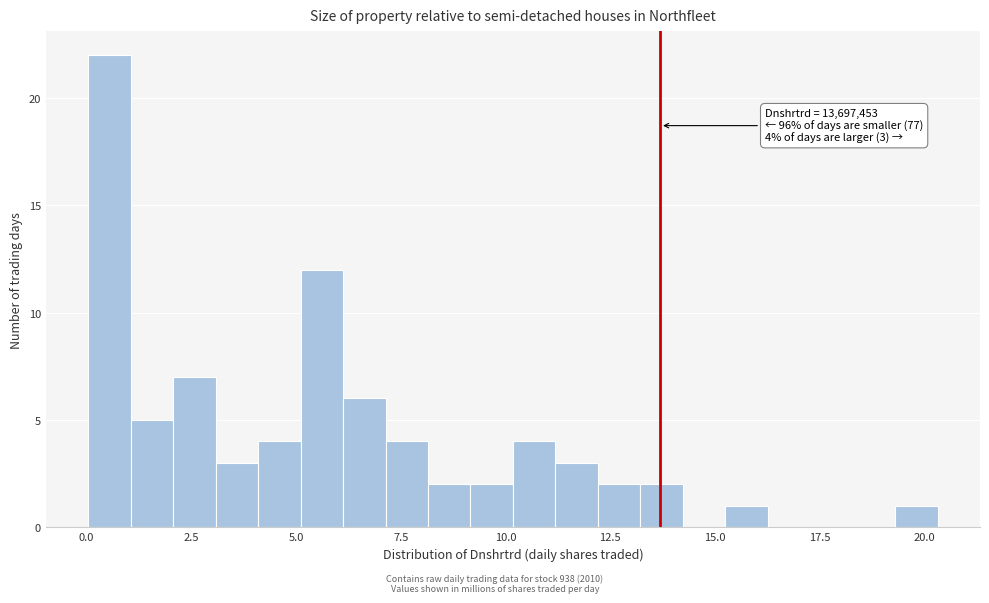

Around what value on the x-axis is the tallest bar? Give the approximate position of its centre, as read against the axis.

0.5